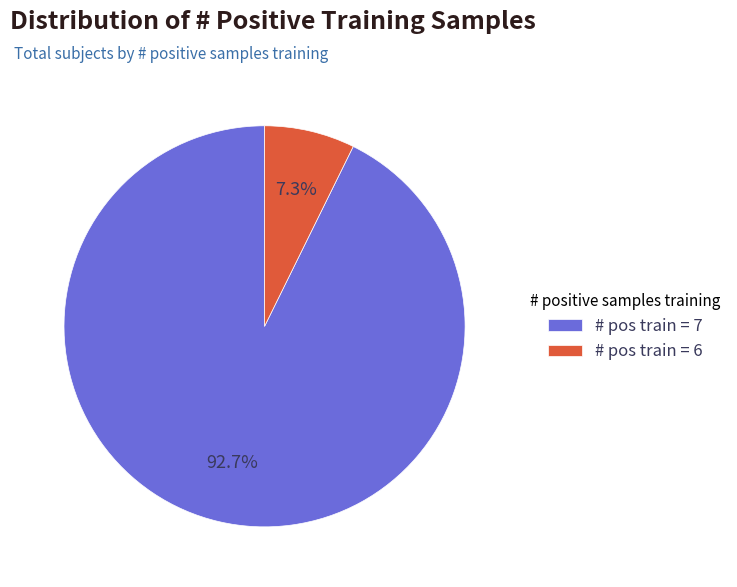

Which slice is the smallest?

# pos train = 6